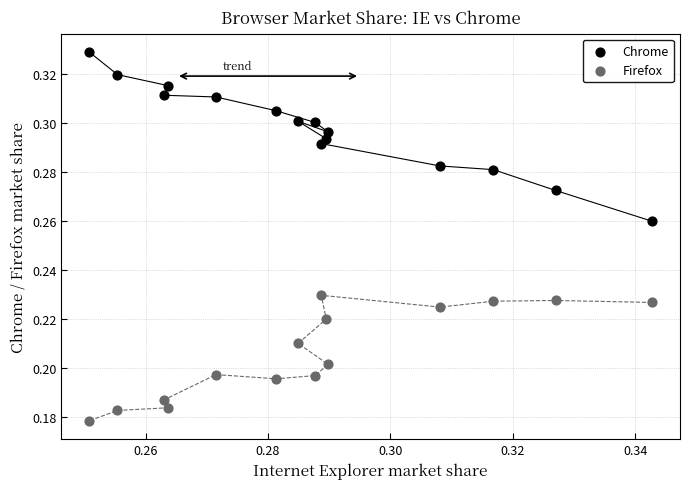

Which series has the largest Y range (max minus min)?

Chrome